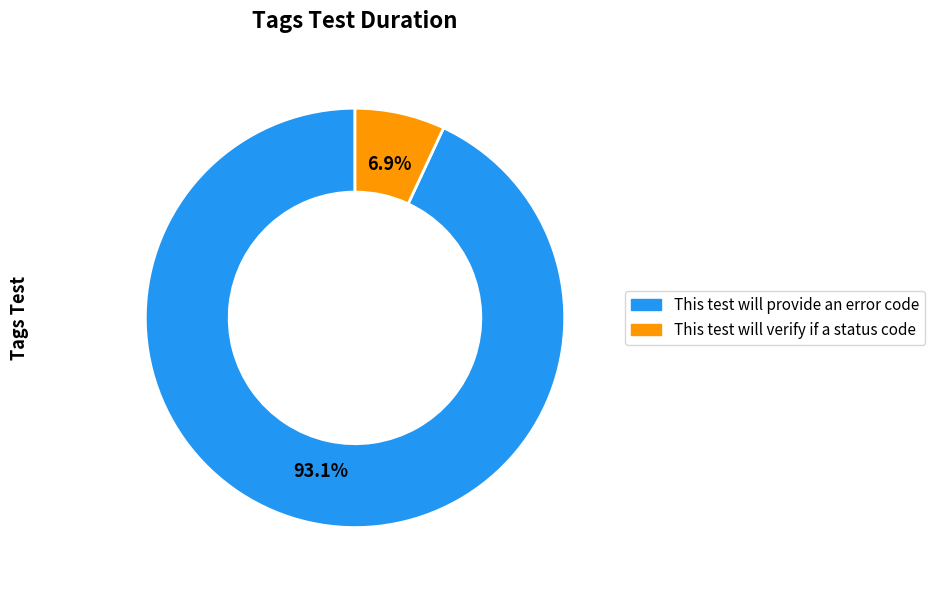

What is the largest slice in the pie chart?

This test will provide an error code